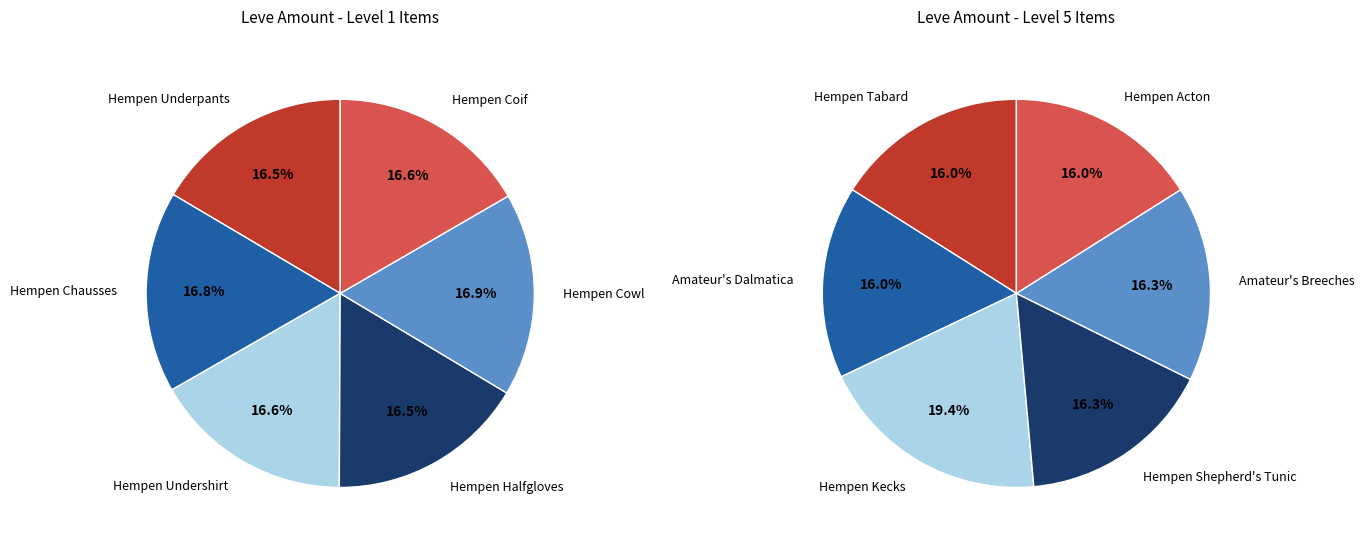

Is Amateur's Breeches the majority of the pie?

No